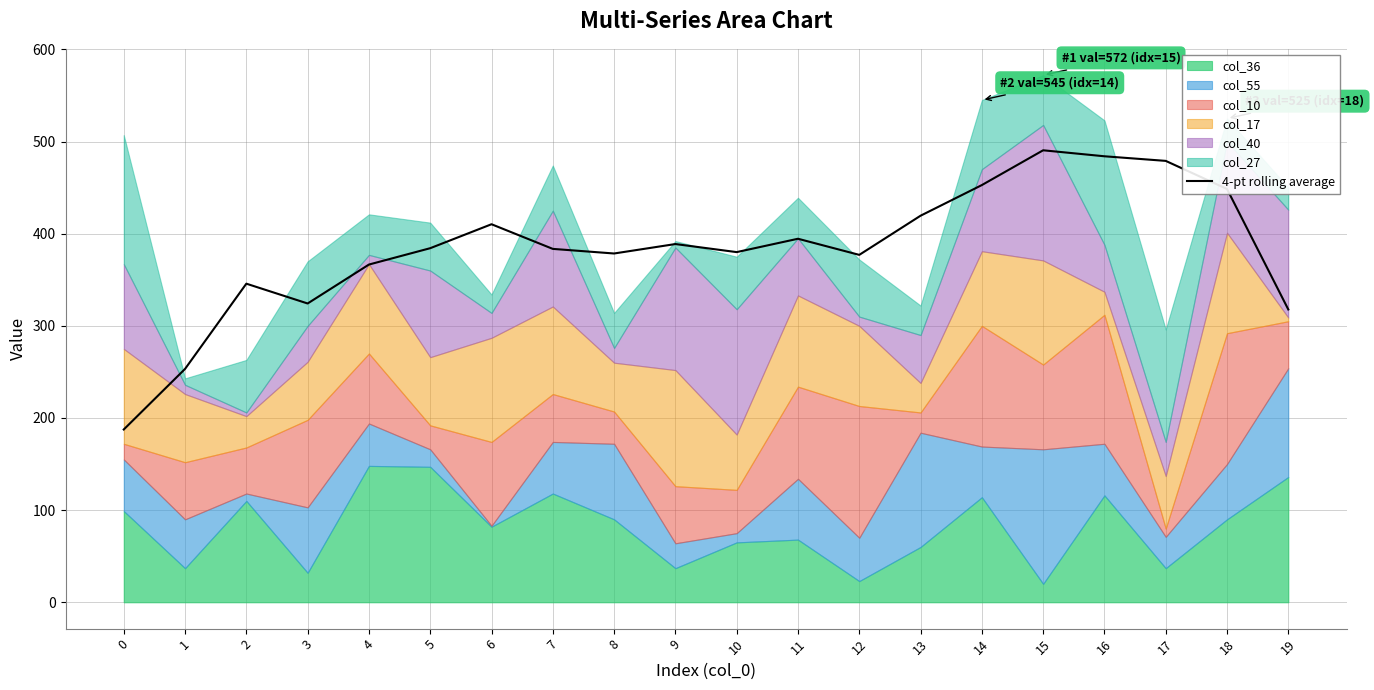

What is the difference between the maximum and minimum values?

303.0